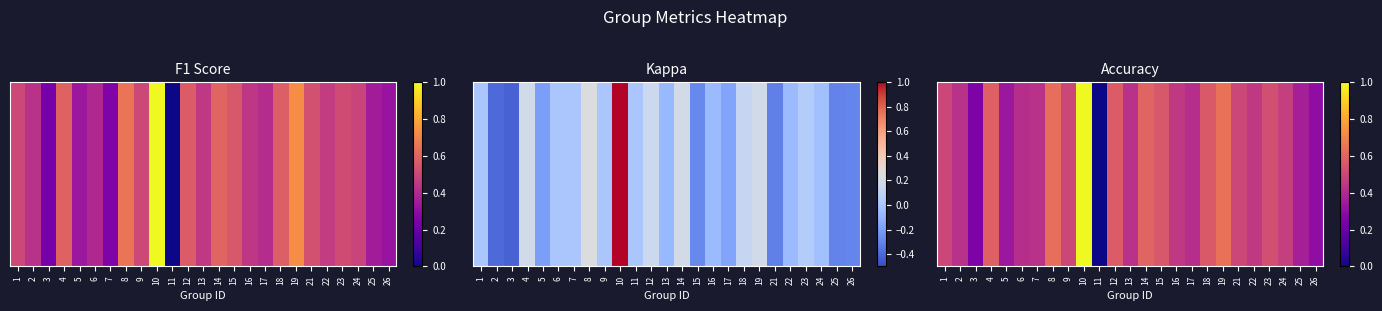

List the labels in order of value, smallest first.

11, 3, 26, 5, 25, 6, 17, 2, 7, 13, 16, 22, 24, 1, 9, 21, 23, 15, 18, 12, 4, 14, 8, 19, 10